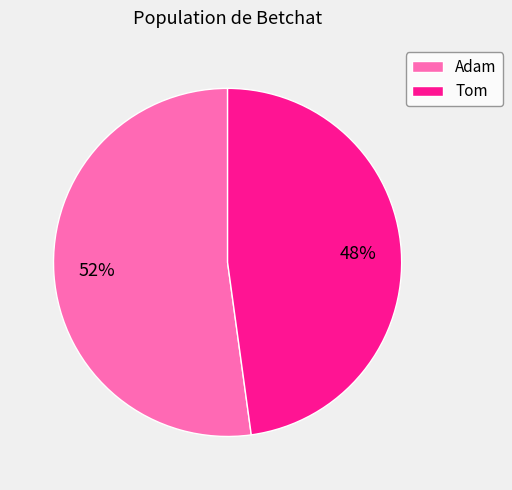

What percentage is the Adam slice, to the nearest percent?

52%